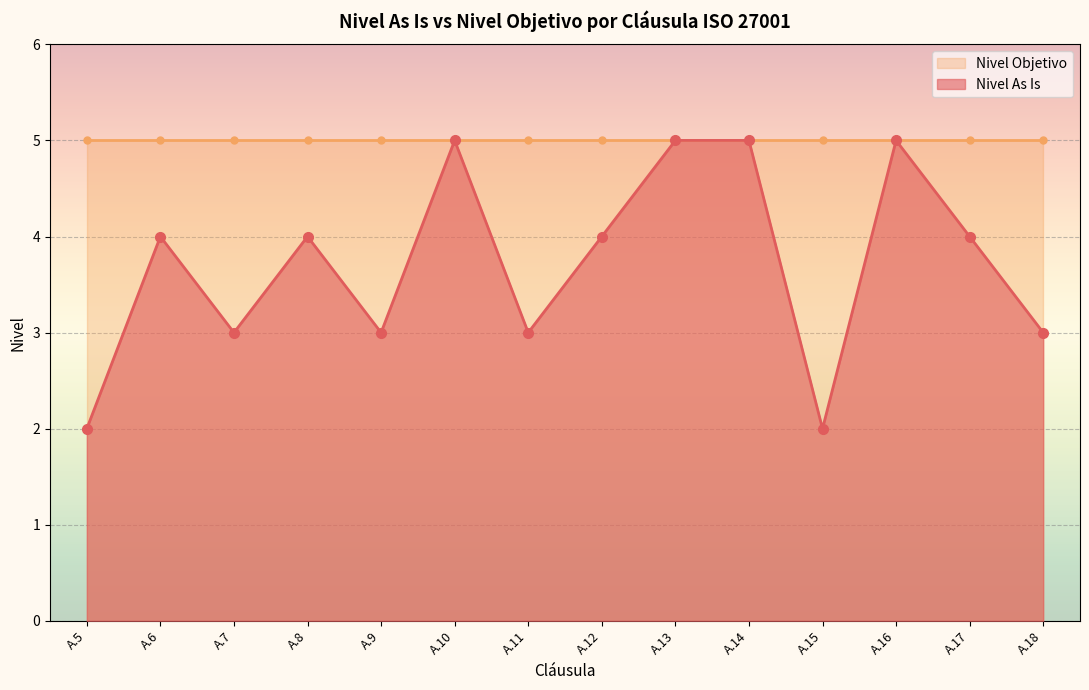

Reading right to left, transcribe all the data shown in this chart.

A.18=3	A.17=4	A.16=5	A.15=2	A.14=5	A.13=5	A.12=4	A.11=3	A.10=5	A.9=3	A.8=4	A.7=3	A.6=4	A.5=2